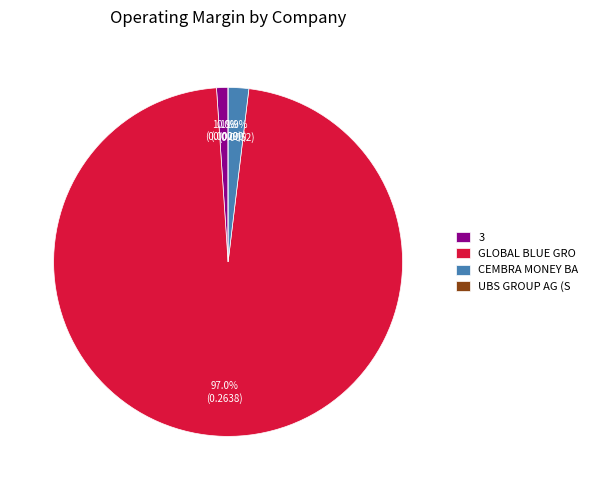

Which category accounts for the majority?

Global Blue Group Holding AG (NYSE:GB)